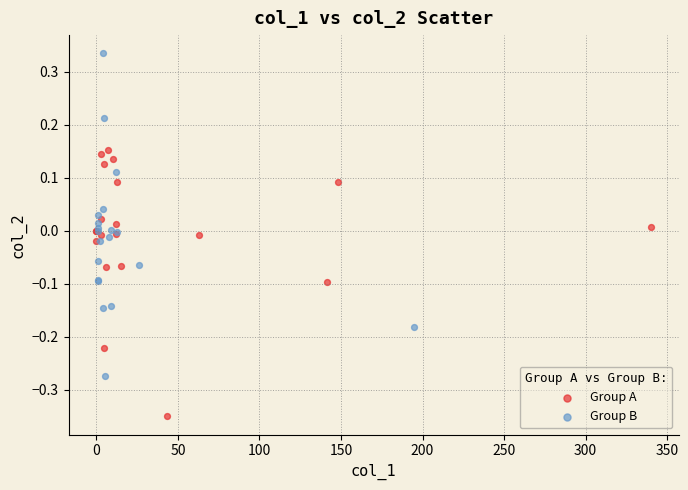

Which series reaches the minimum Y coordinate?

Group A